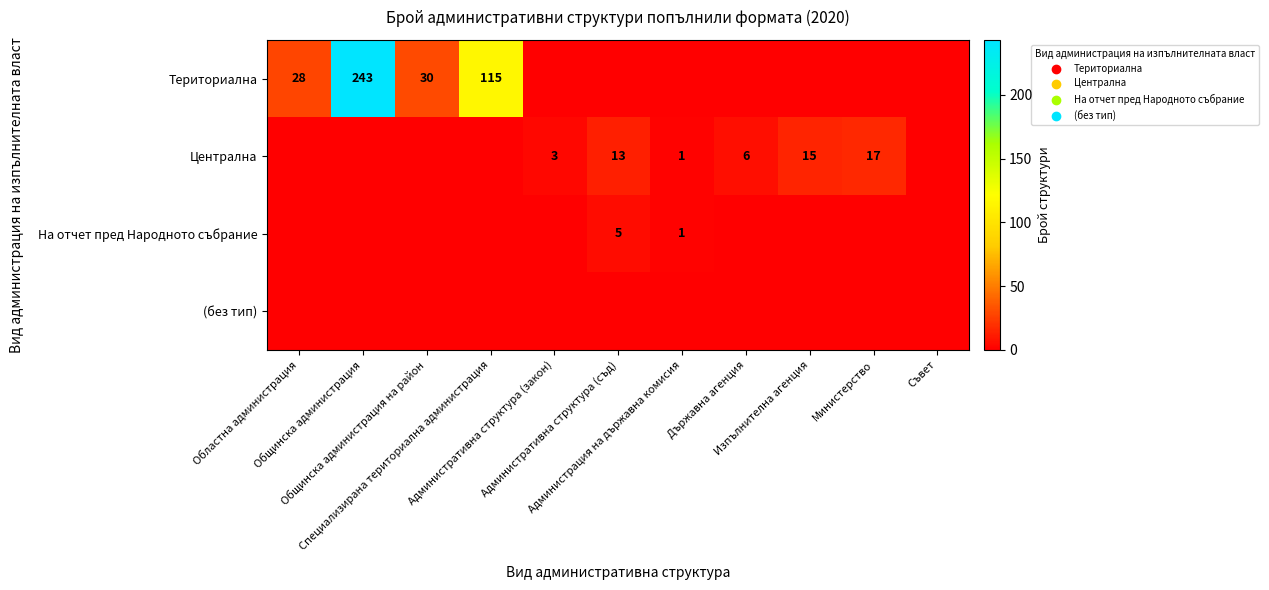

Is the value of Териториална at Администрация на държавна комисия greater than the value of На отчет пред Народното събрание at Областна администрация?

No